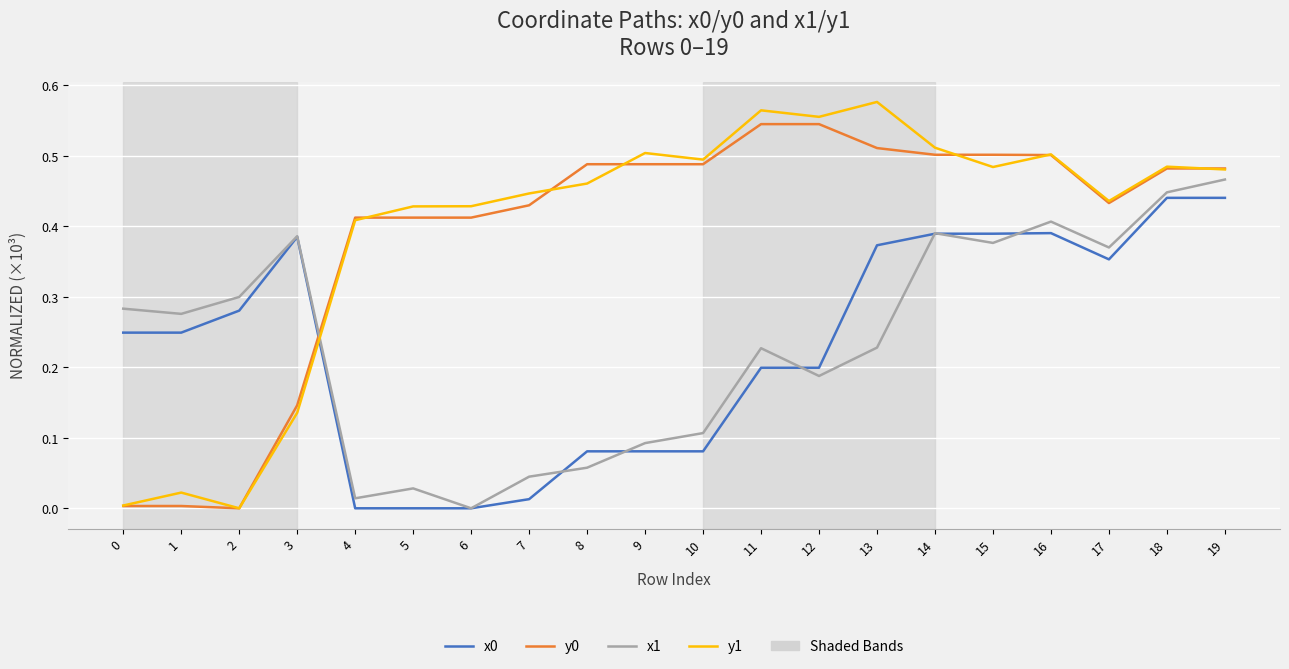

The value of y0 at 10 is 0.5. True or false?

True